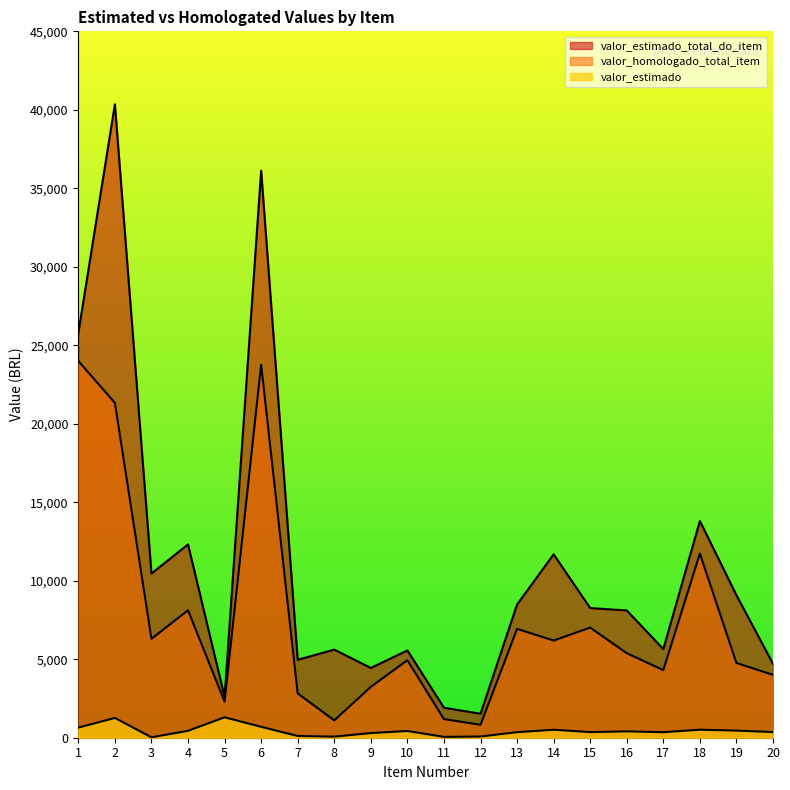

How many data points does each series have?

20